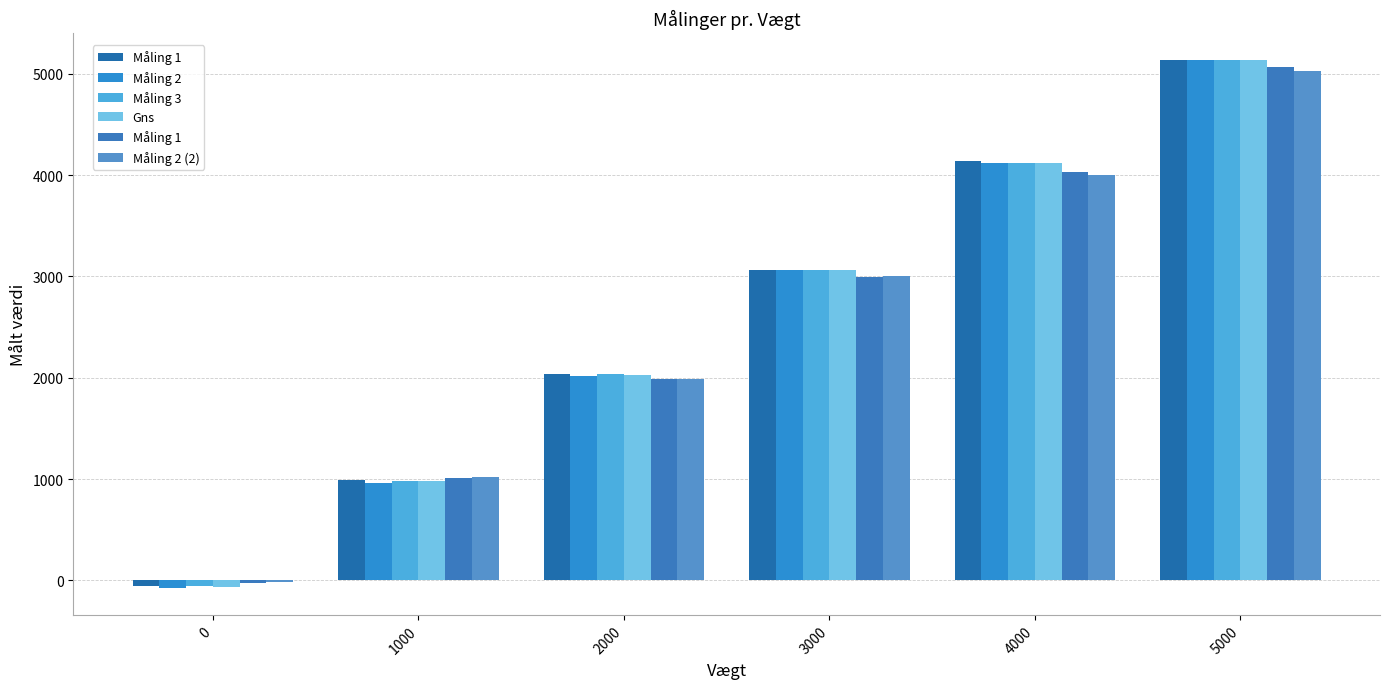

Reading left to right, list all the values displayed in this chart.

Måling 1: 0=-60.6	1000=989.7	2000=2035.1	3000=3060.8	4000=4135.7	5000=5131.8
Måling 2: 0=-80.3	1000=960.1	2000=2015.4	3000=3065.7	4000=4116.0	5000=5131.8
Måling 3: 0=-55.6	1000=984.8	2000=2040.0	3000=3060.8	4000=4116.0	5000=5136.7
Gns: 0=-65.5	1000=978.2	2000=2030.2	3000=3062.4	4000=4122.6	5000=5133.4
Måling 1 : 0=-26.1	1000=1014.4	2000=1990.7	3000=2996.7	4000=4032.2	5000=5062.7
Måling 2 (2): 0=-21.1	1000=1024.2	2000=1985.8	3000=3006.5	4000=3997.6	5000=5028.2